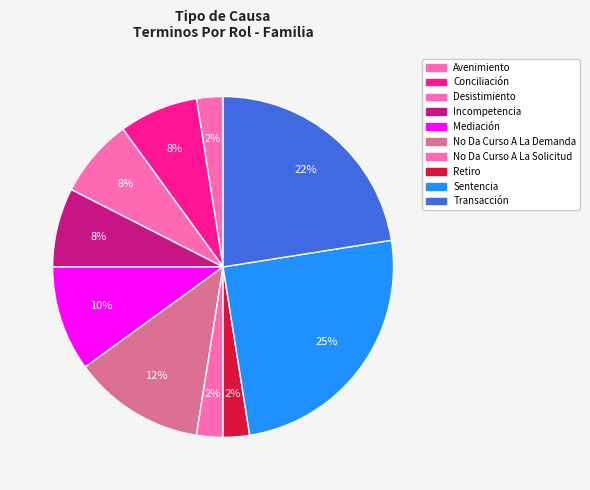

To the nearest percent, what percentage of the pie is Incompetencia?

8%